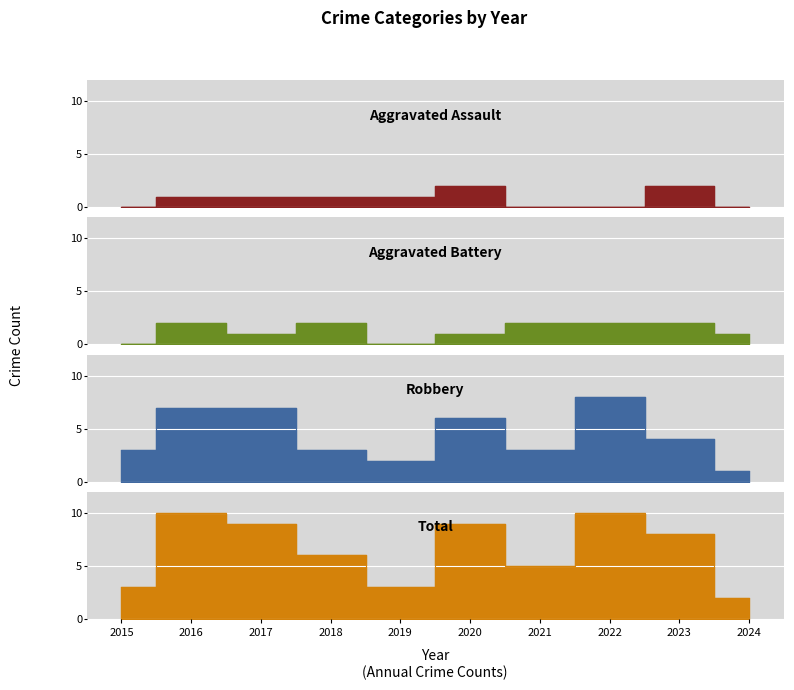

Is it true that Aggravated Assault equals -1 at 2015?

False